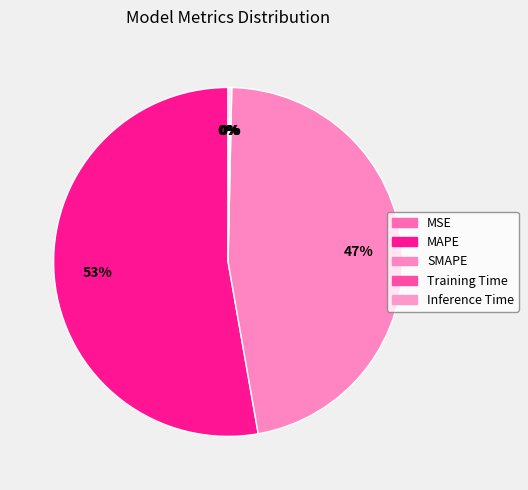

What is the largest slice in the pie chart?

MAPE